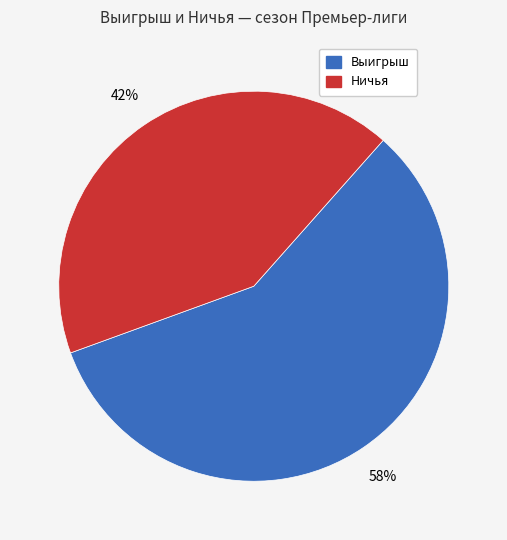

To the nearest percent, what is the difference between the largest and smallest slice percentages?

16%